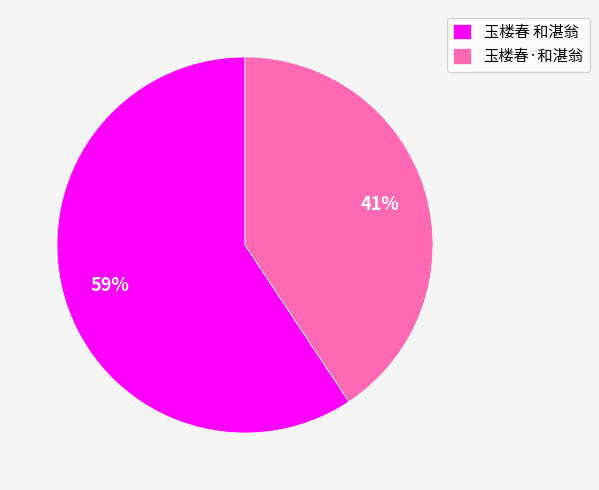

Approximately how many times larger is the value at 玉楼春·和湛翁 compared to 玉楼春 和湛翁?

0.7